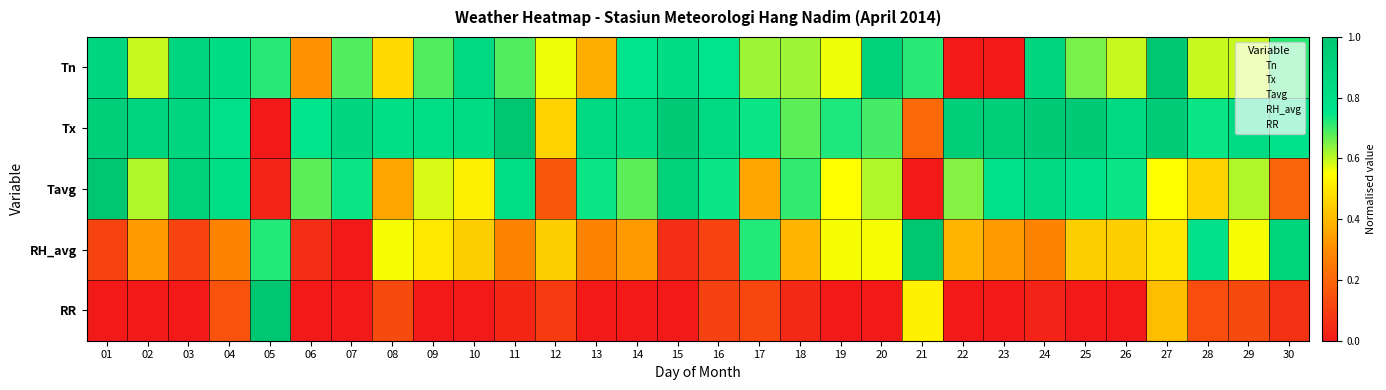

Which series has the largest total across all categories?

Tx